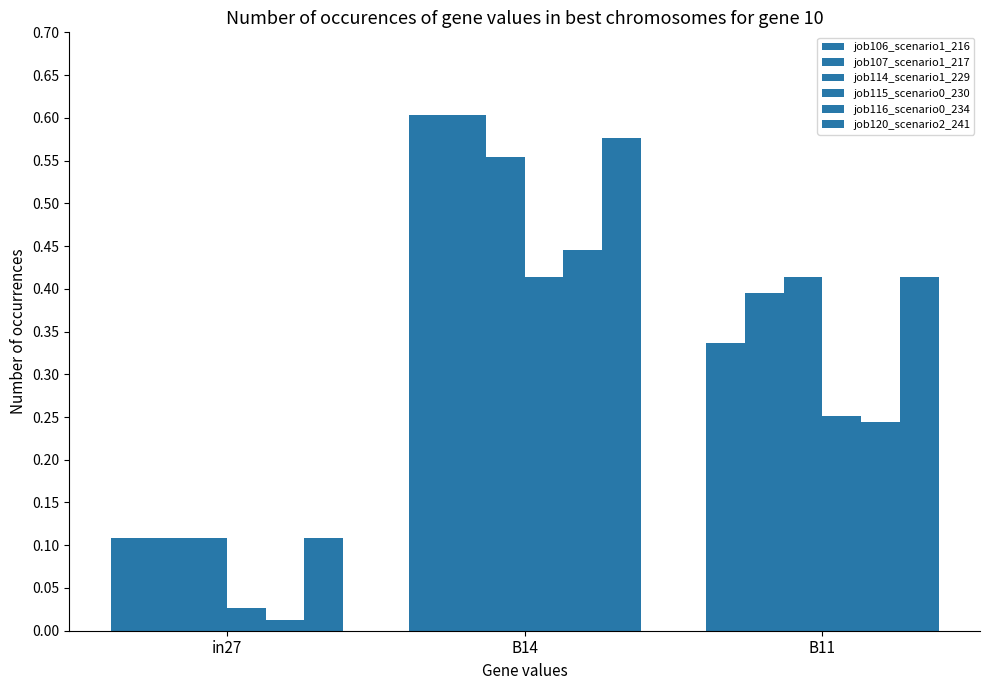

At which category is the sum across all series the highest?

B14